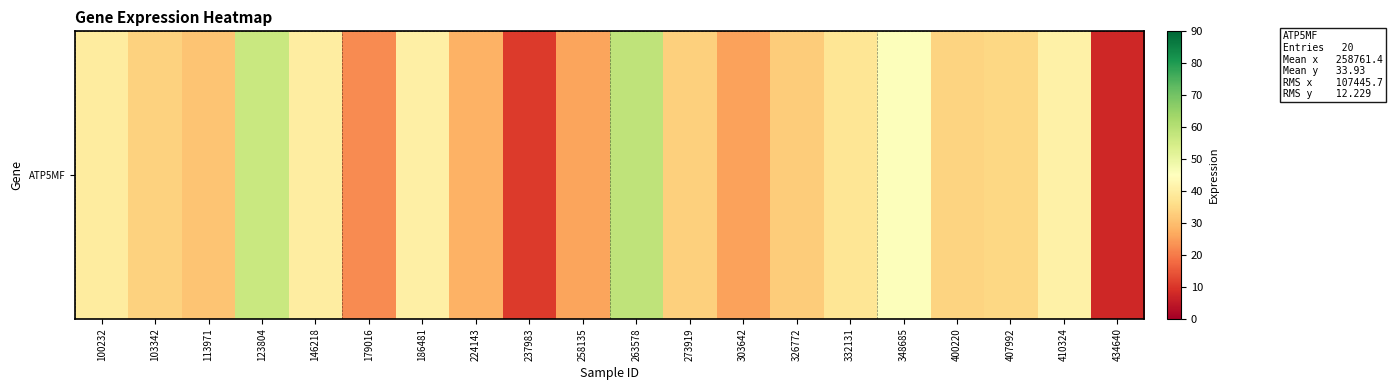

How many data points does each series have?

20